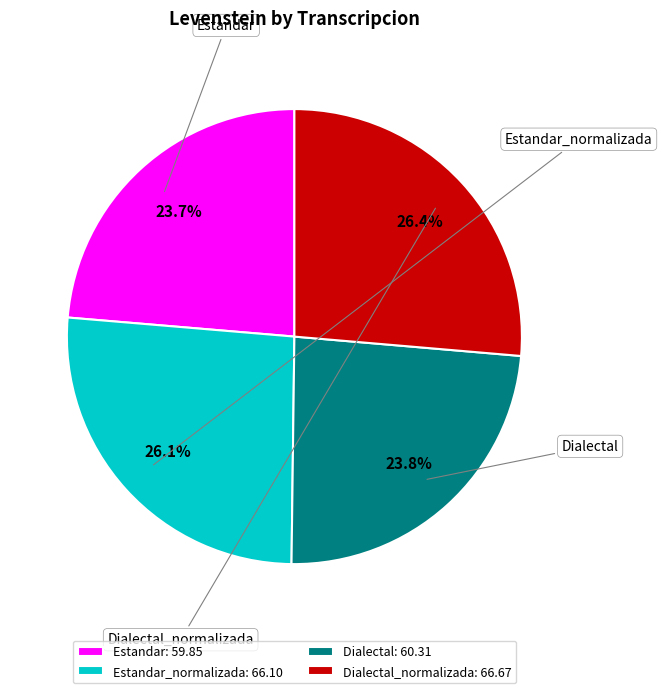

What portion of the pie excludes Dialectal?

76.2%